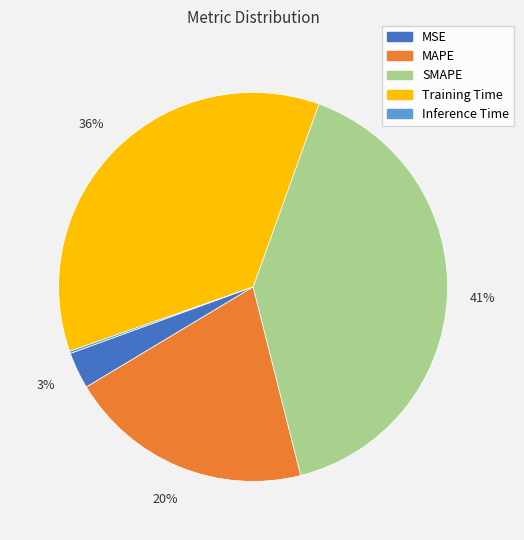

Is it true that Training Time is 49% of the pie?

False